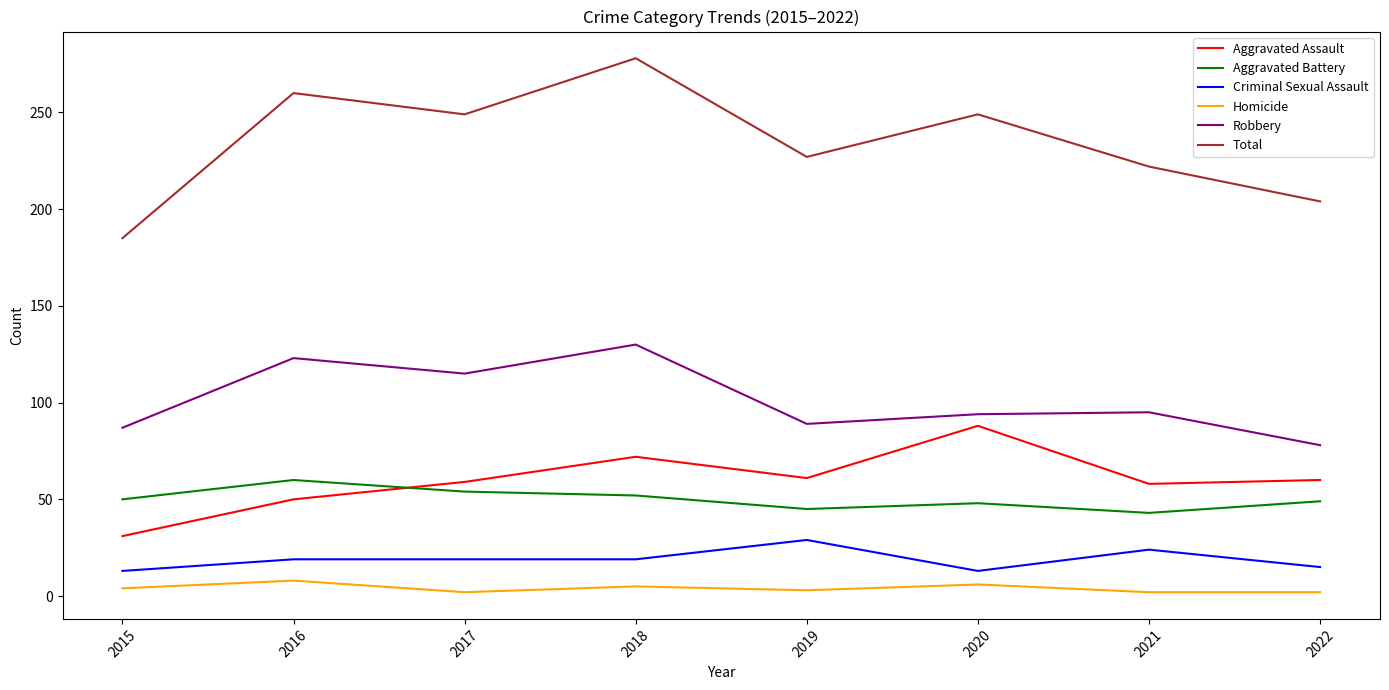

Which series has the widest spread of values?

Total